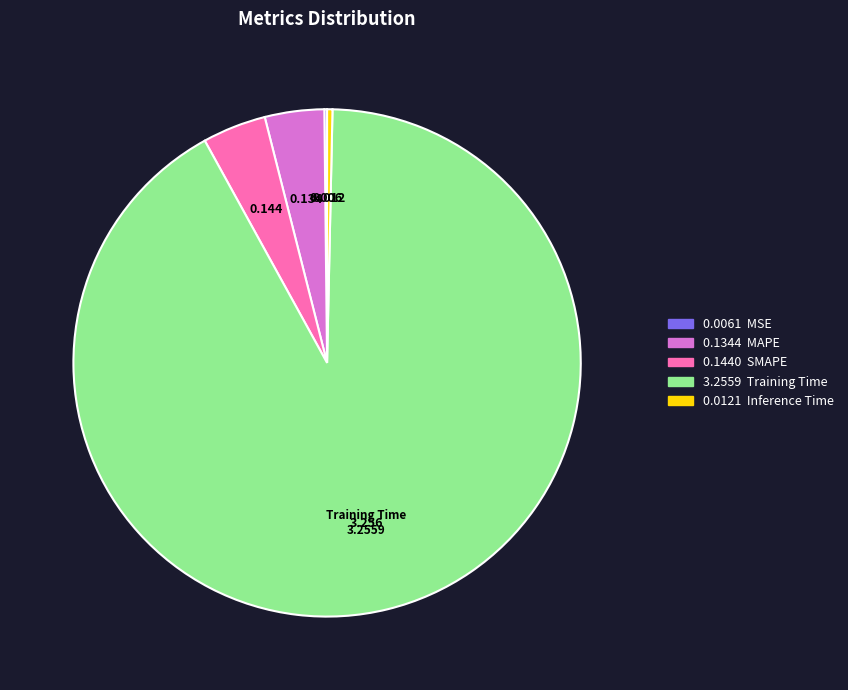

Is there any slice that represents more than half of the pie?

Yes